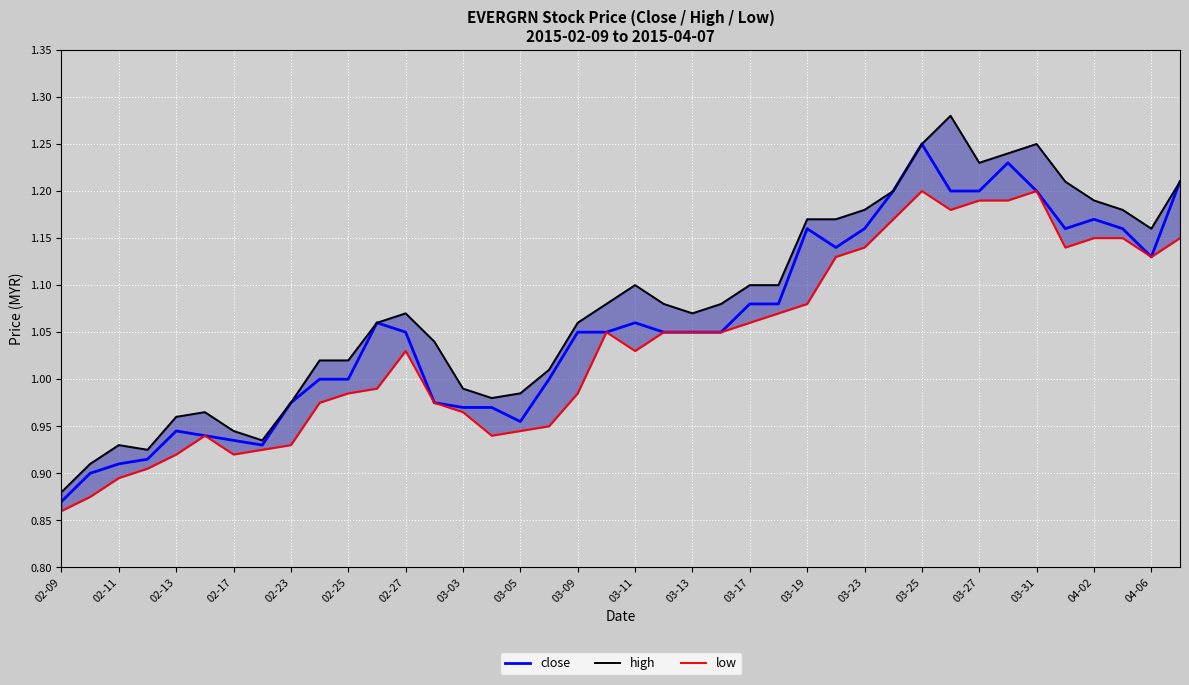

In high, how many points are lower than both neighbors (excluding endpoints)?

6